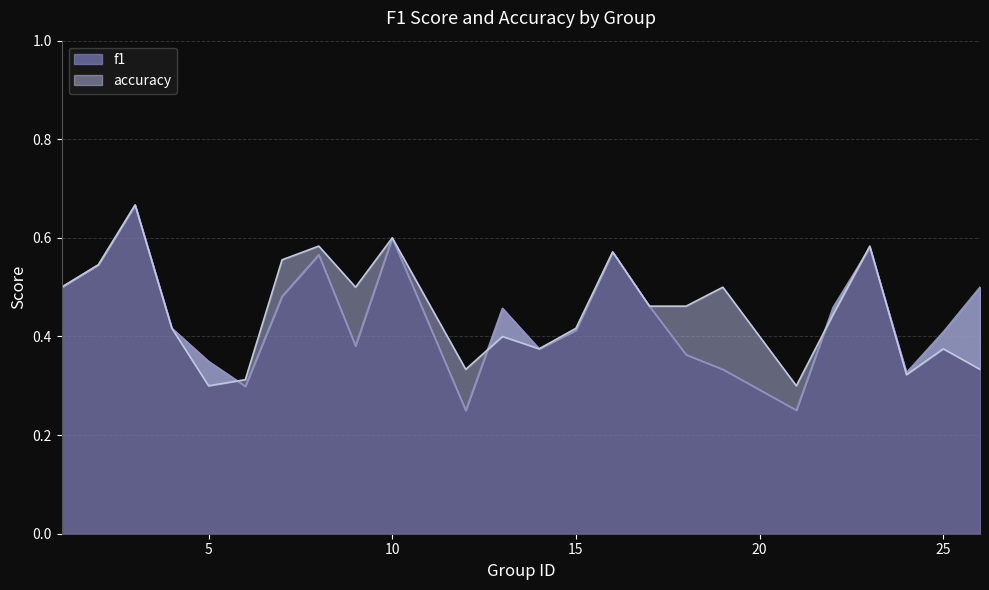

What are all the series names shown in the legend?

f1, accuracy